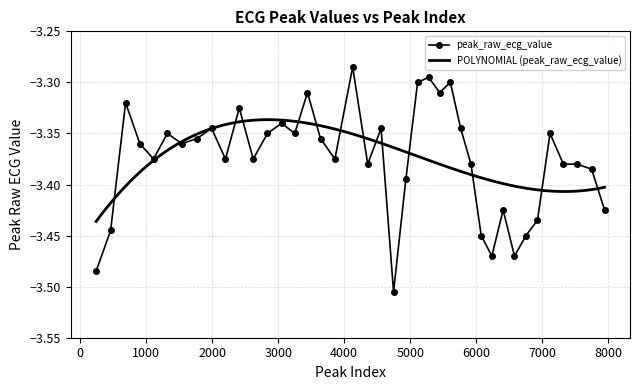

How many points are lower than both their immediate neighbors (excluding endpoints)?

11